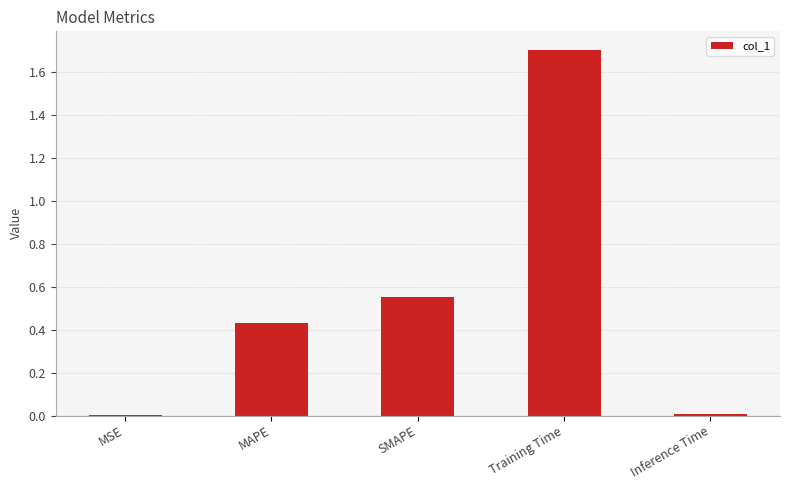

Is it true that the value at Training Time is 1.7?

True